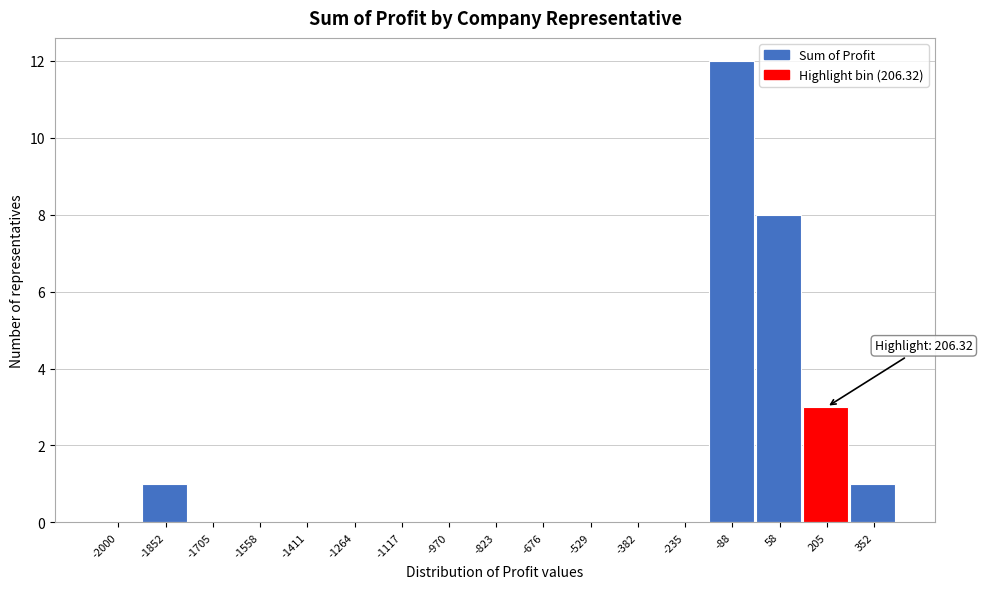

Reading right to left, extract all data points from this chart.

352=1	205=3	58=8	-88=12	-235=0	-382=0	-529=0	-676=0	-823=0	-970=0	-1117=0	-1264=0	-1411=0	-1558=0	-1705=0	-1852=1	-2000=0